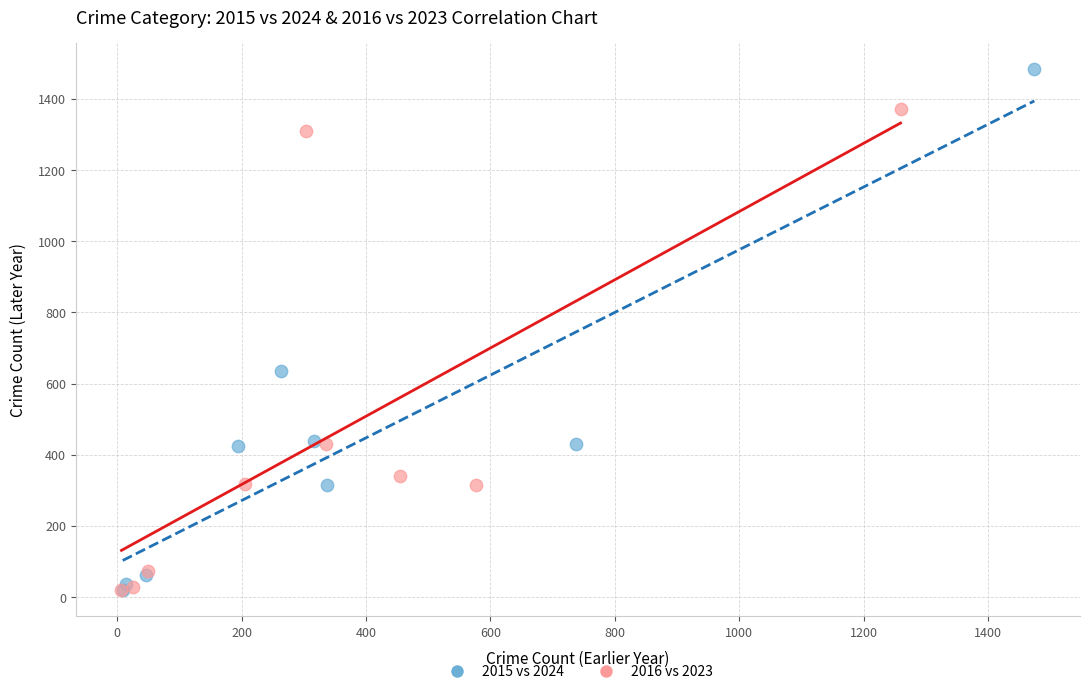

Which series has the widest spread of Y values?

2015 vs 2024